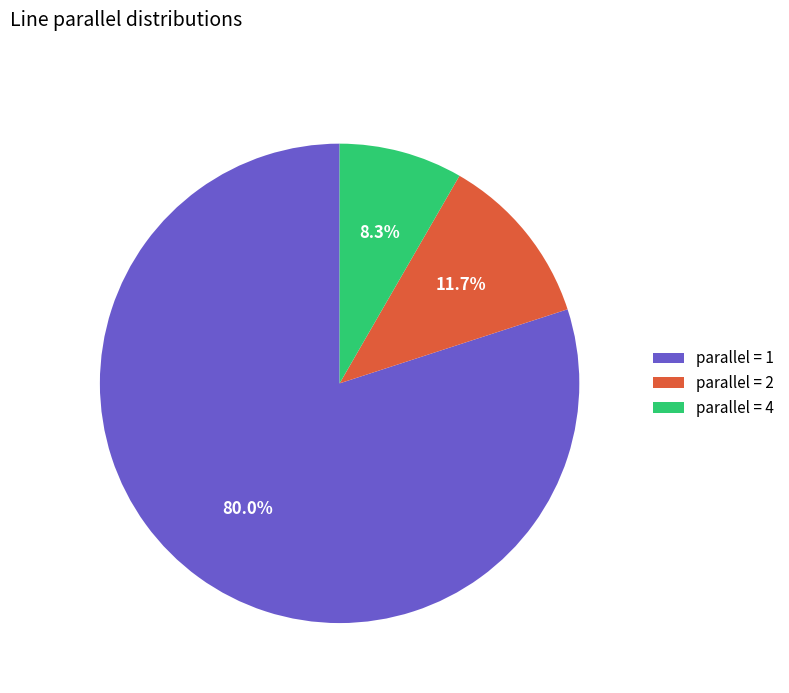

To the nearest percent, what is the difference between the largest and smallest slice percentages?

72%